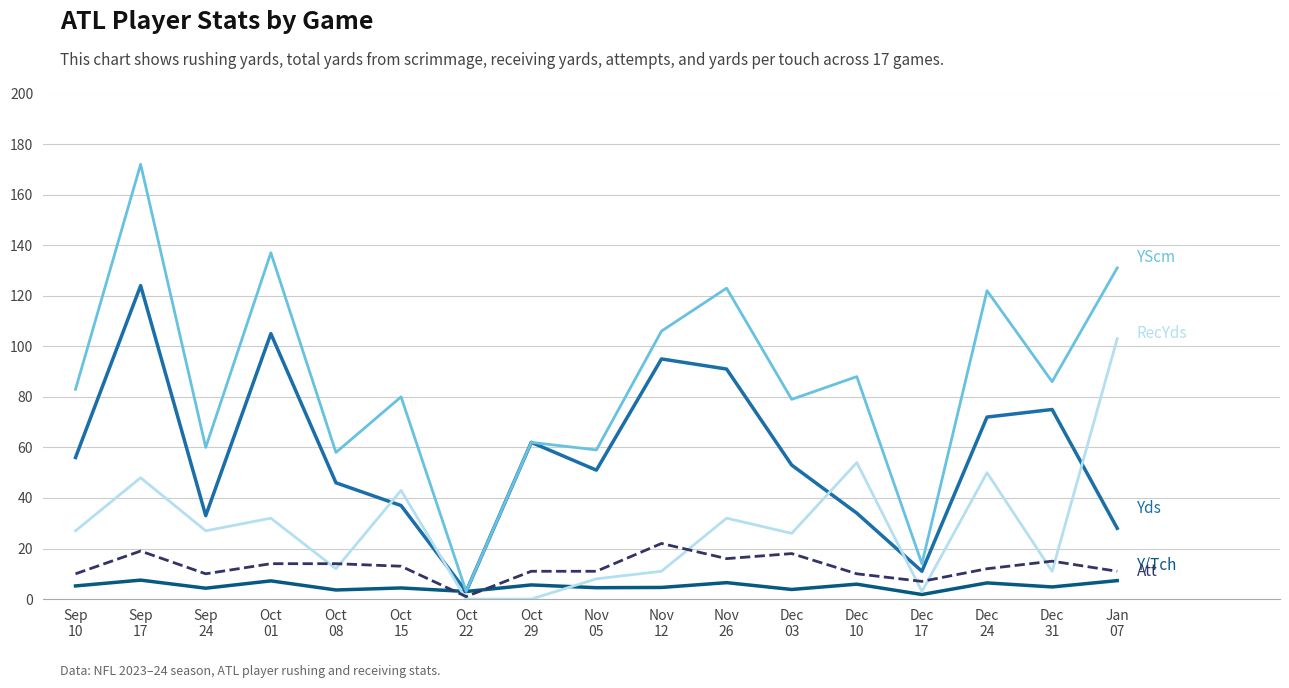

What is the greatest value displayed?

172.0